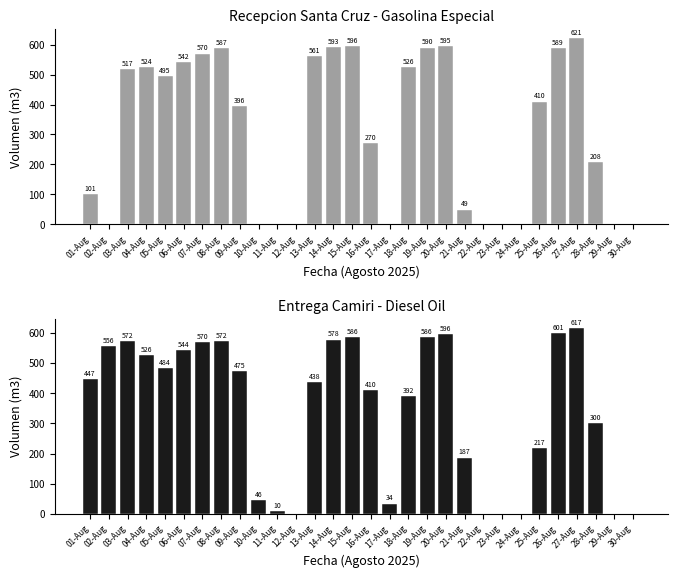

How many values in Diesel Oil Camiri are above zero?

24